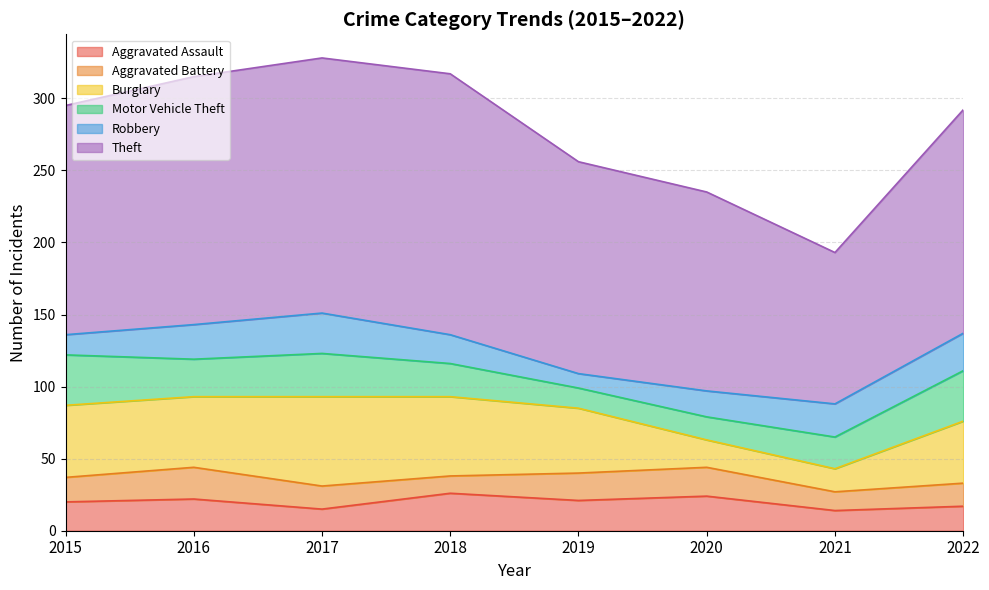

Does the chart have visible grid lines?

Yes